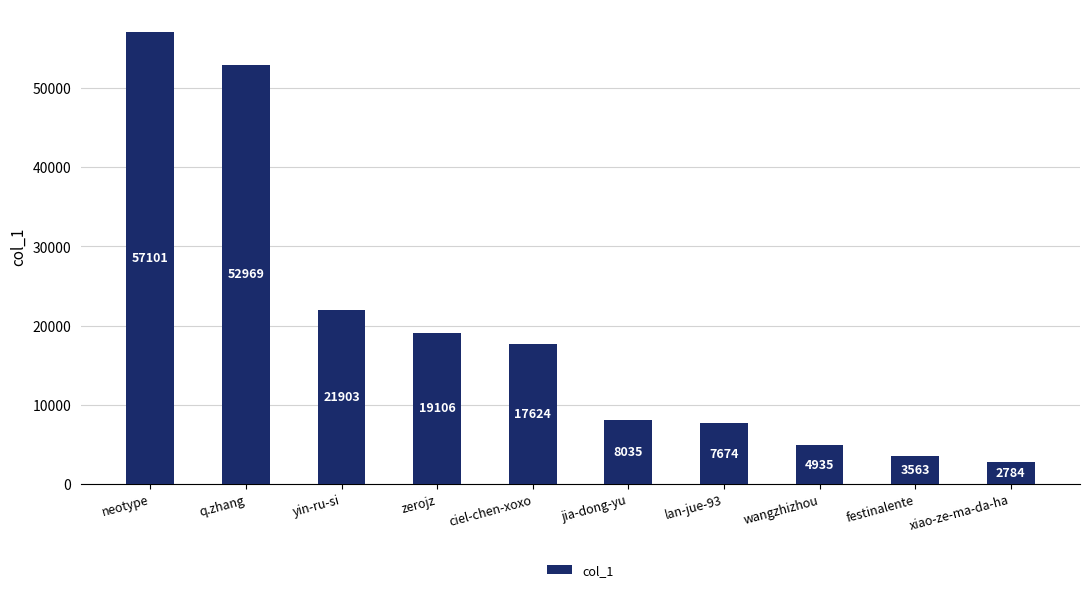

The chart shows a value of 7674 at lan-jue-93. True or false?

True